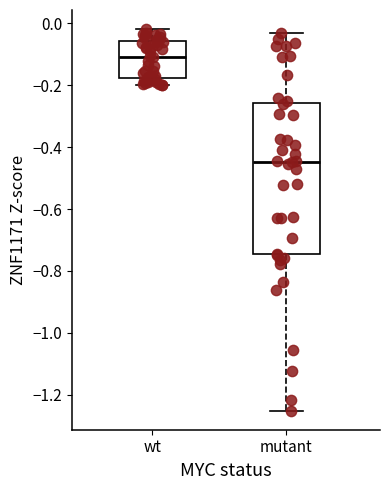

Comparing the boxes themselves (not the whiskers), which one is the tallest?

mutant